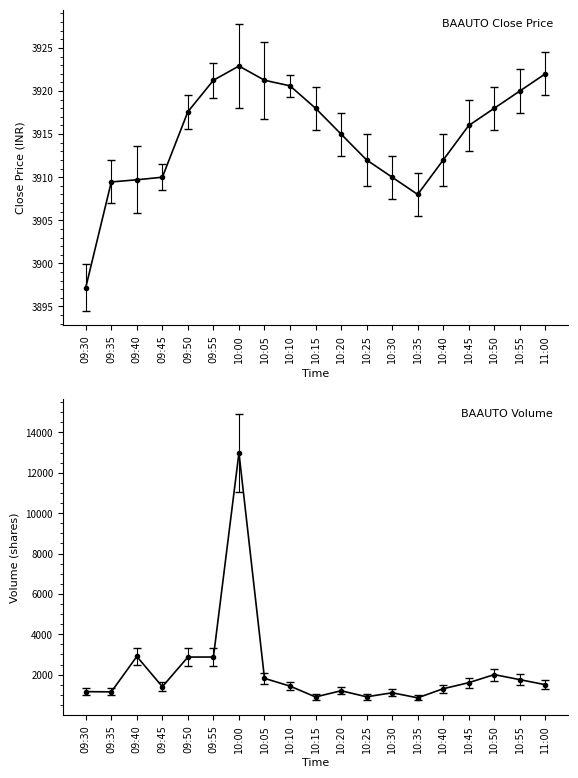

What is the total value across all series at 10:00?

26704.9